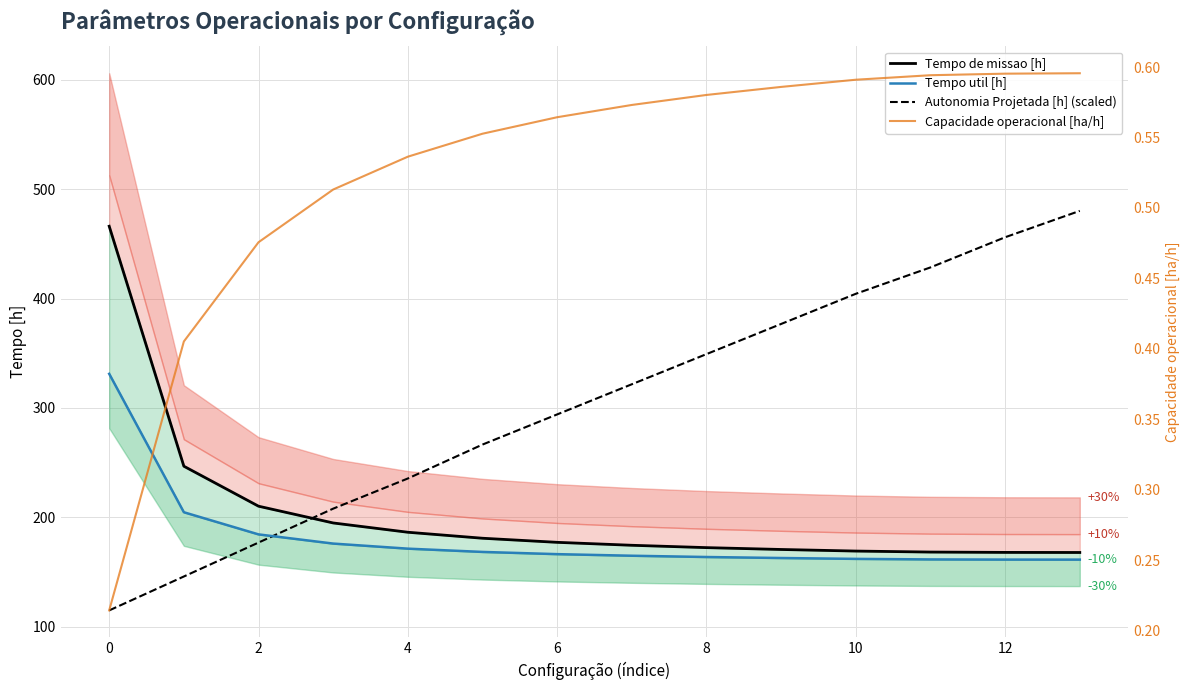

How many lines are shown in the chart?

4